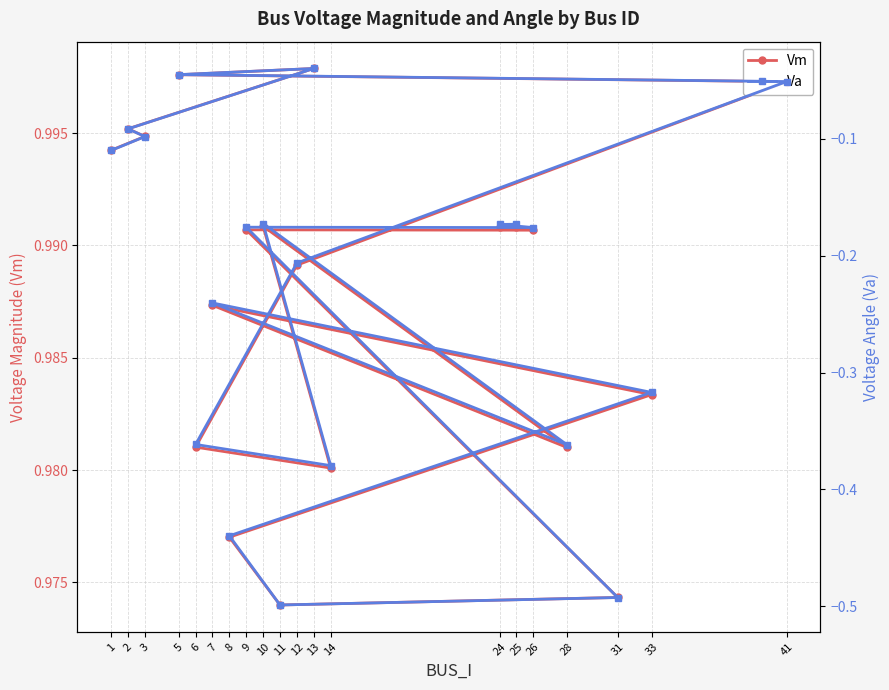

True or false: Va and Vm intersect in this chart.

False